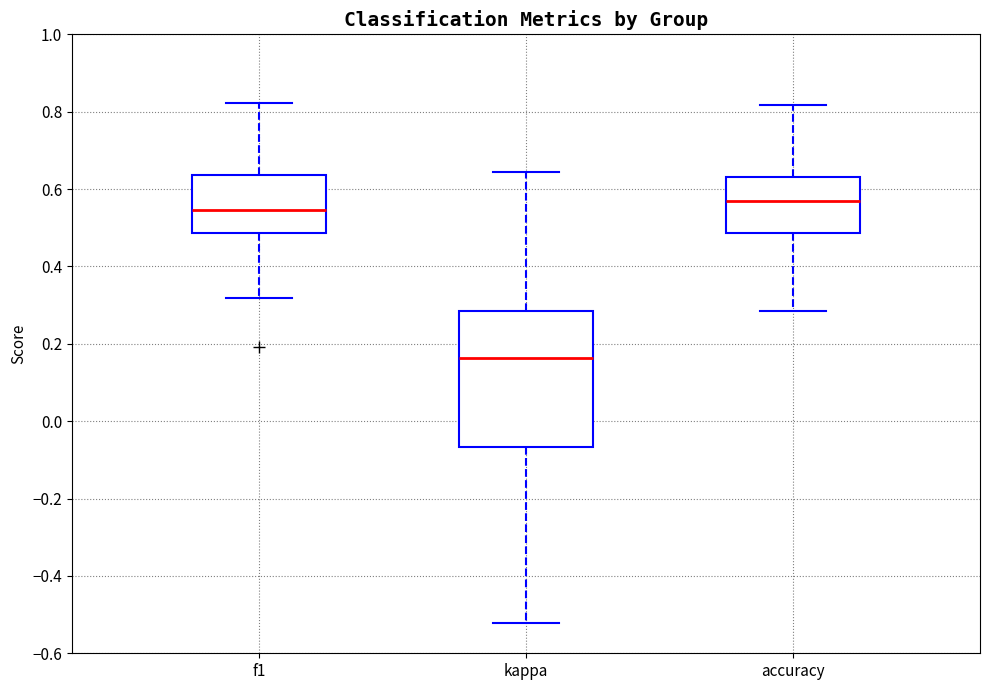

Where is the lower edge of the box for accuracy on the y-axis? The values are not printed on the chart, so give them approximately, as read against the axis.

0.48